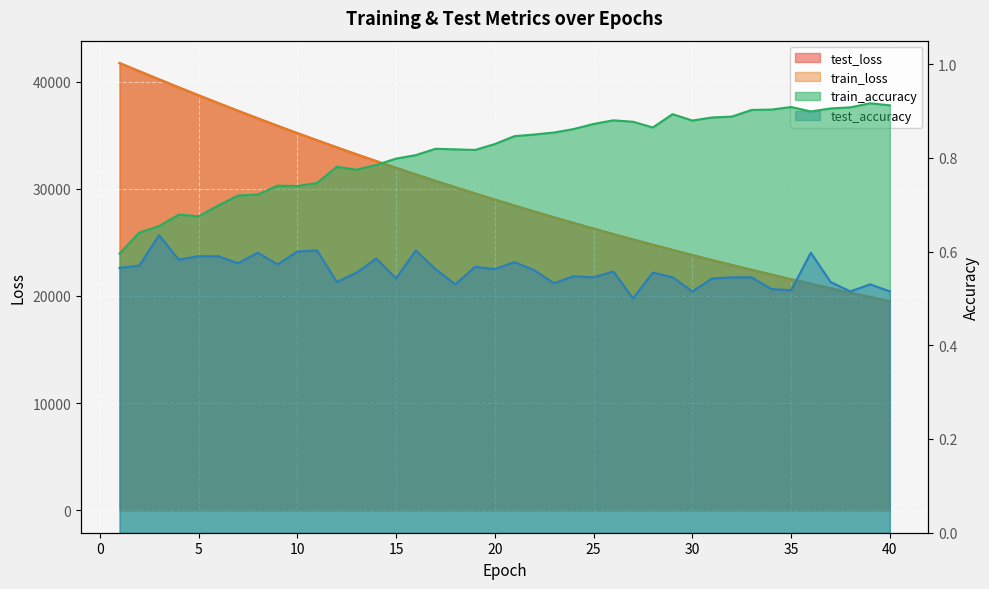

Between 4 and 10, which series saw the biggest shift?

train_loss